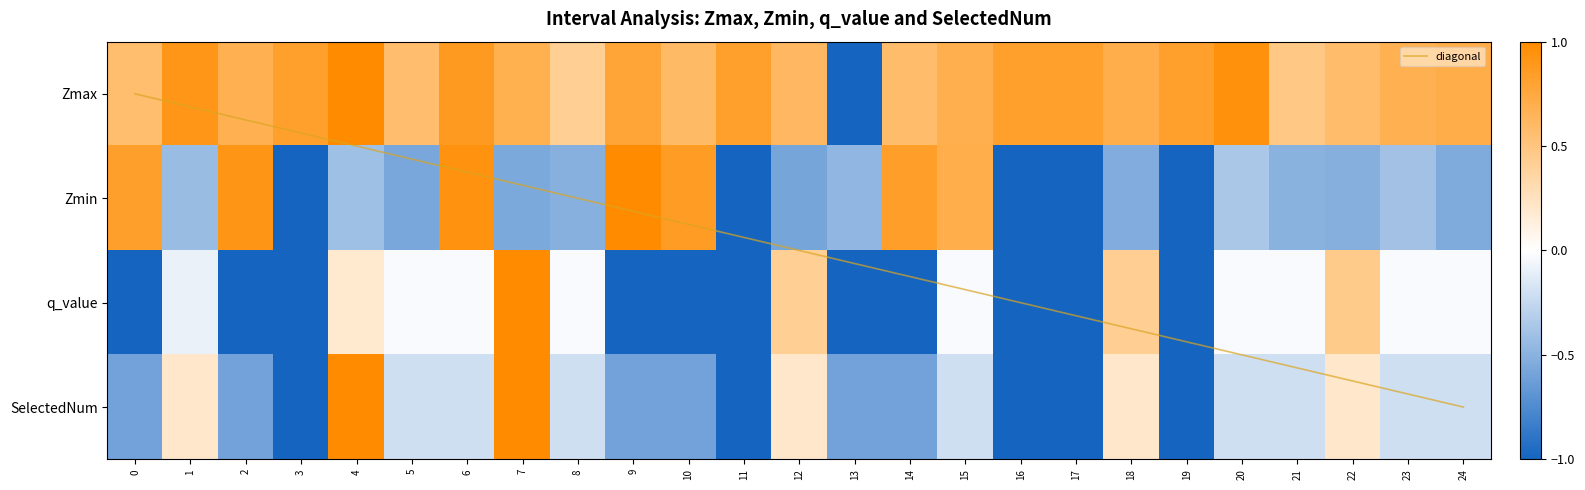

Between 13 and 24, which series saw the biggest shift?

Zmax